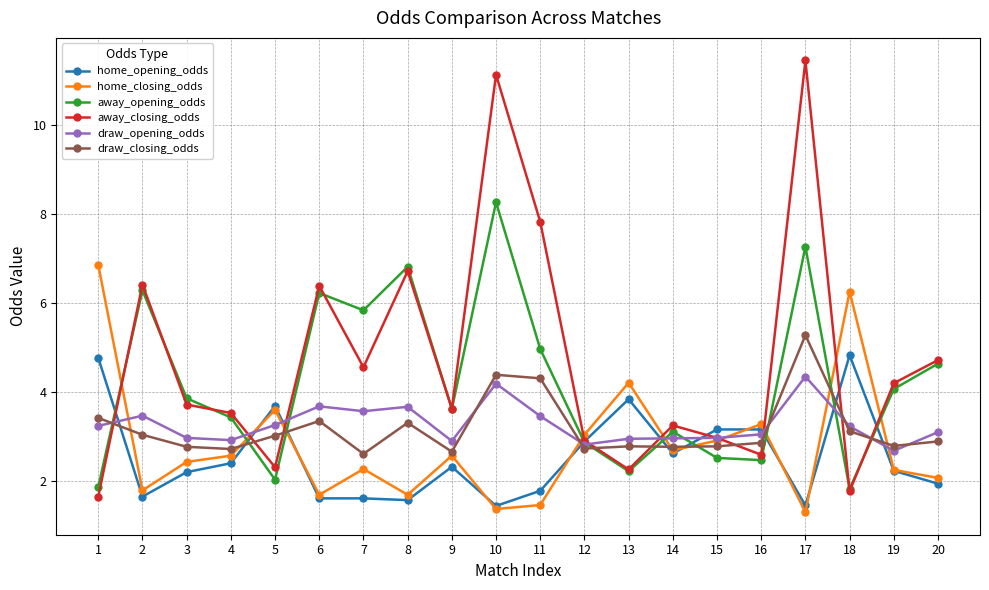

What are all the series names shown in the legend?

home_opening_odds, home_closing_odds, away_opening_odds, away_closing_odds, draw_opening_odds, draw_closing_odds